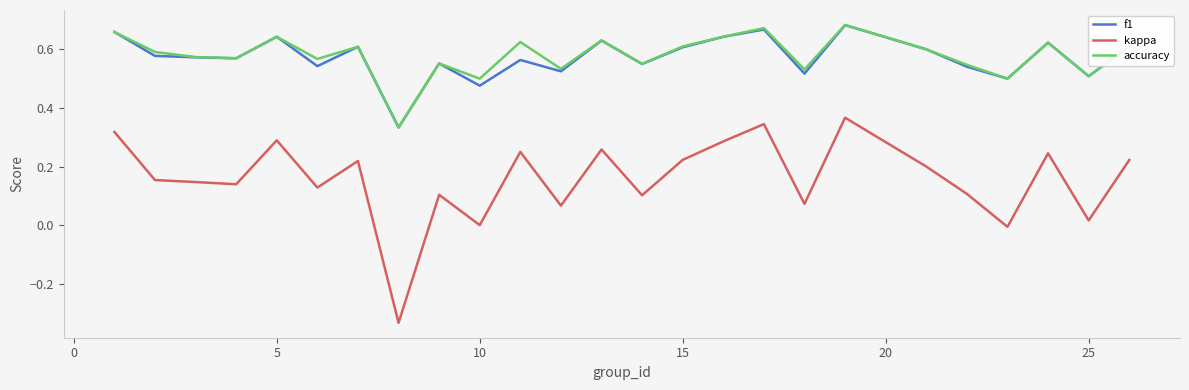

Which series has the widest spread of values?

kappa